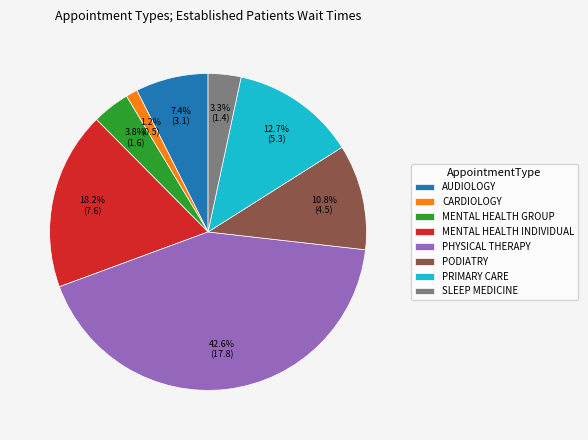

The SLEEP MEDICINE slice represents 3% of the pie. True or false?

True